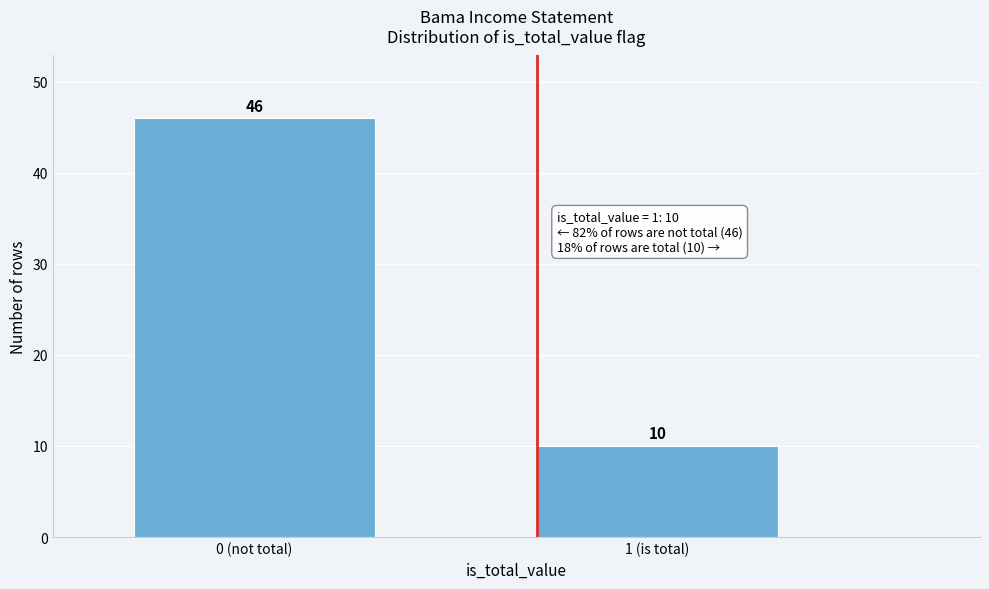

Reading right to left, extract all data points from this chart.

10	46